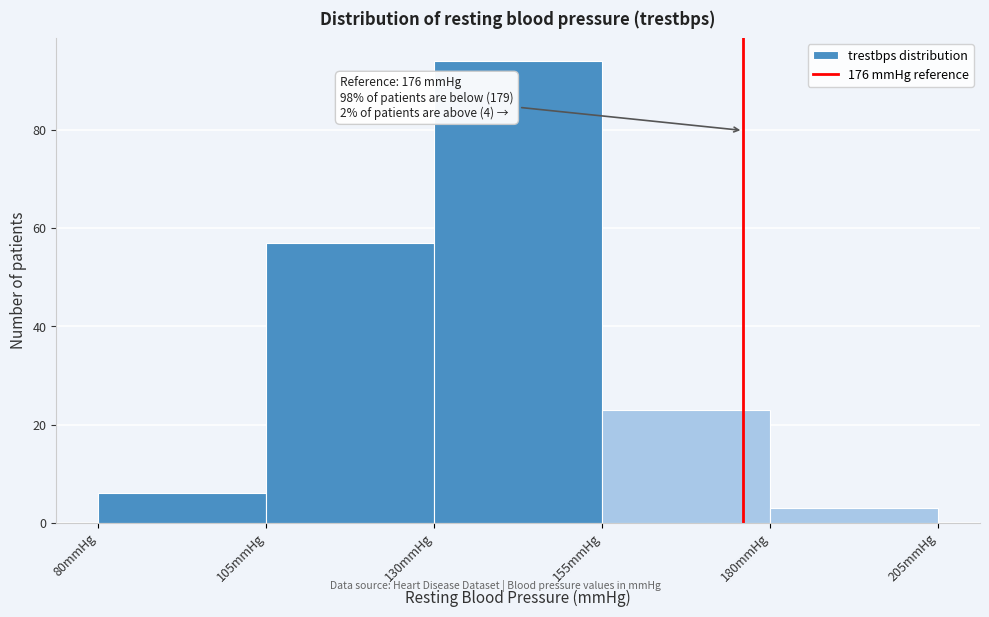

Which range on the x-axis has the tallest bar?

130 to 155